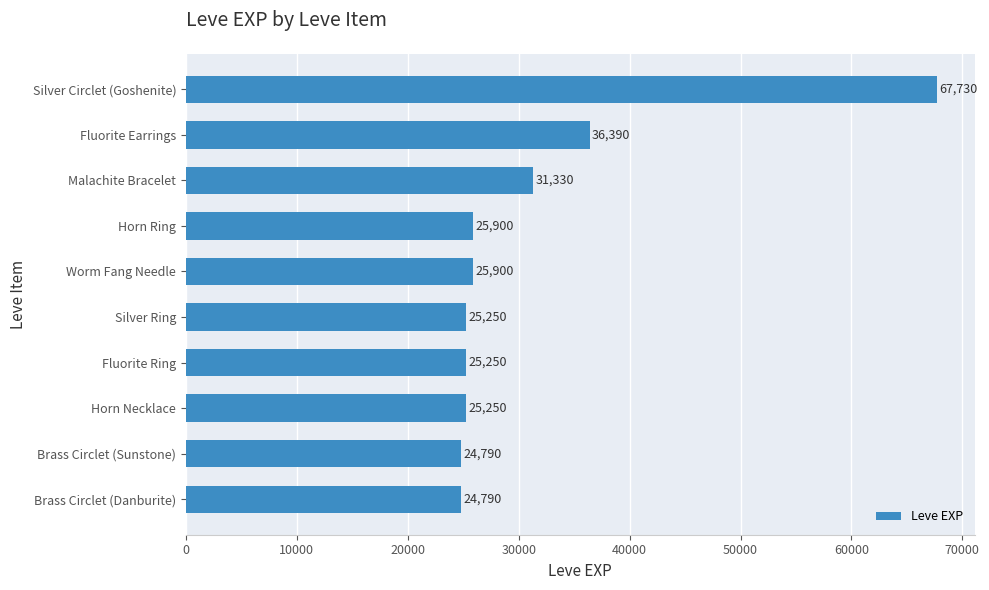

At which label is the value closest to 46260?

Fluorite Earrings